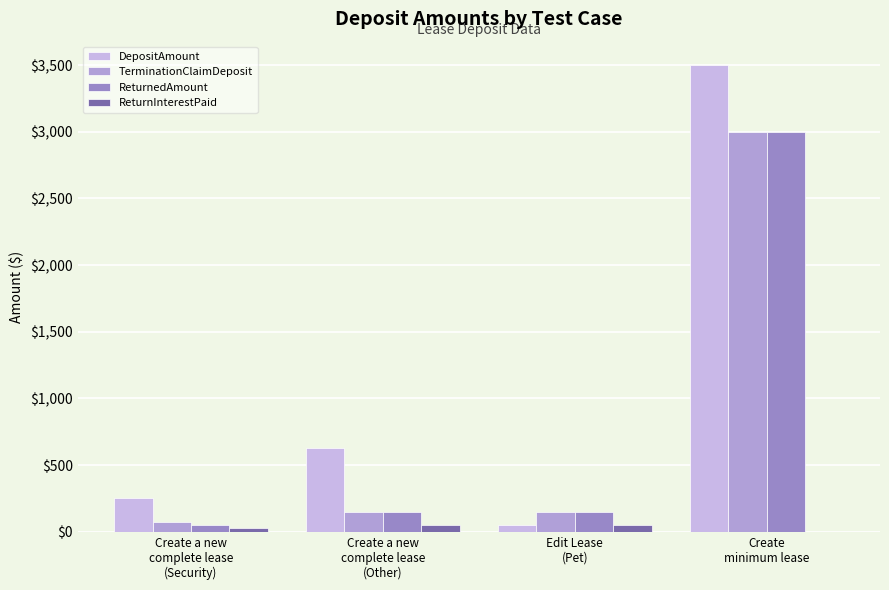

At which category is the sum across all series the highest?

Create
minimum lease